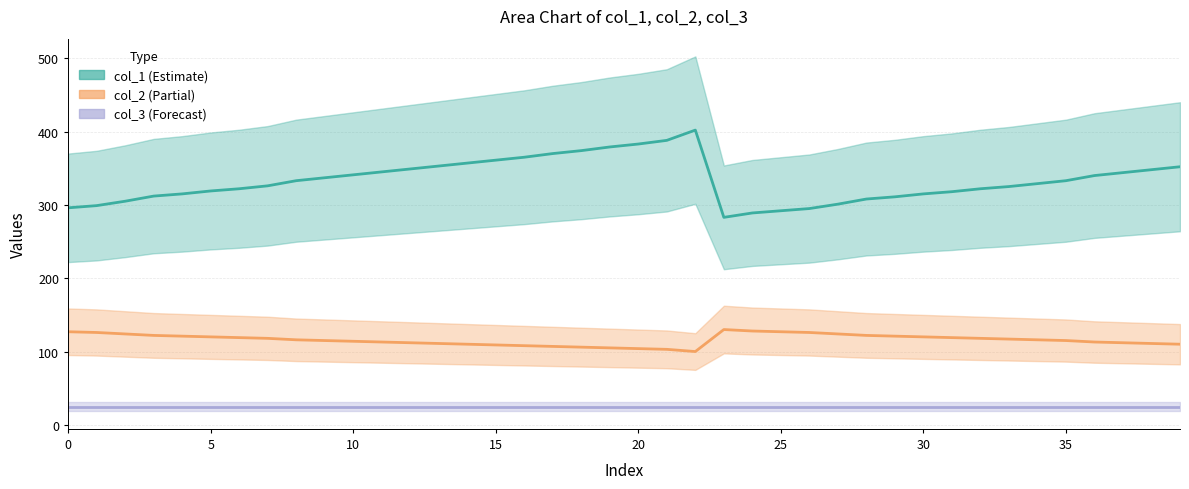

List the series in order of their overall mean, highest first.

col_1, col_2, col_3